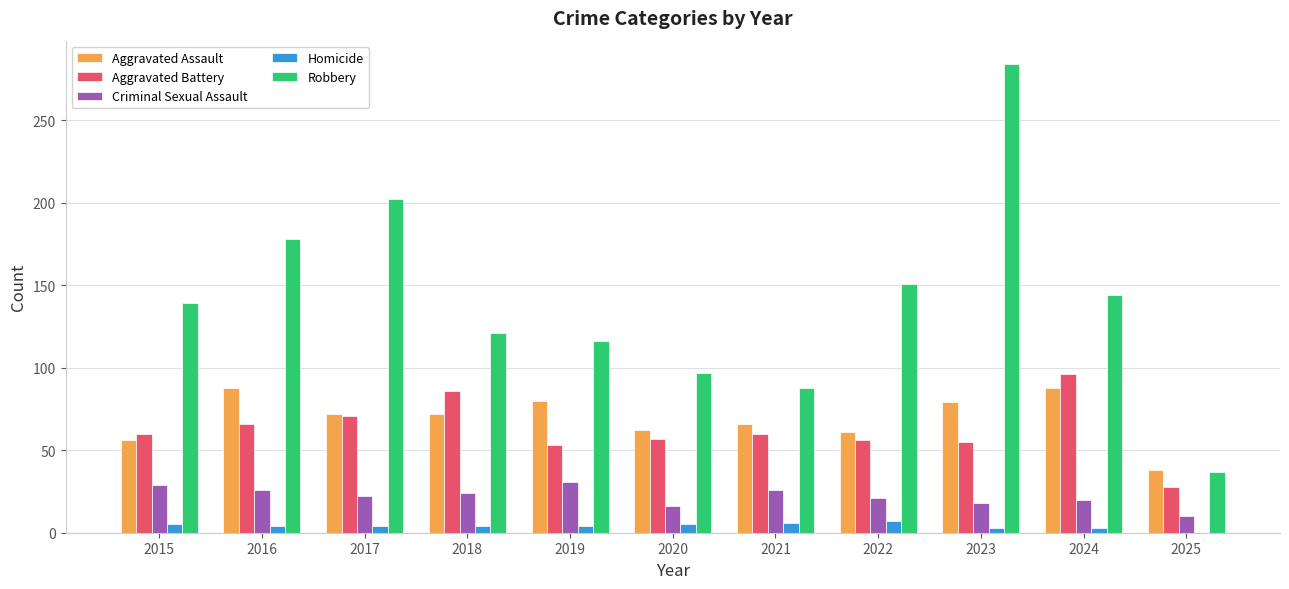

What is the total value across all series at 2019?

284